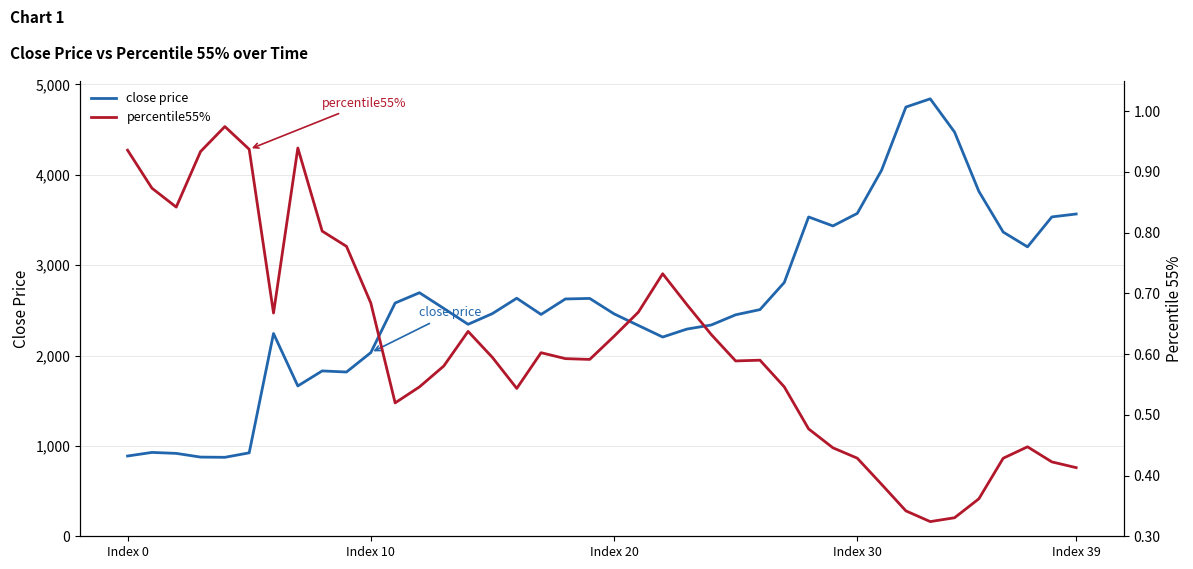

What is the sum of all percentile55% values?

24.5